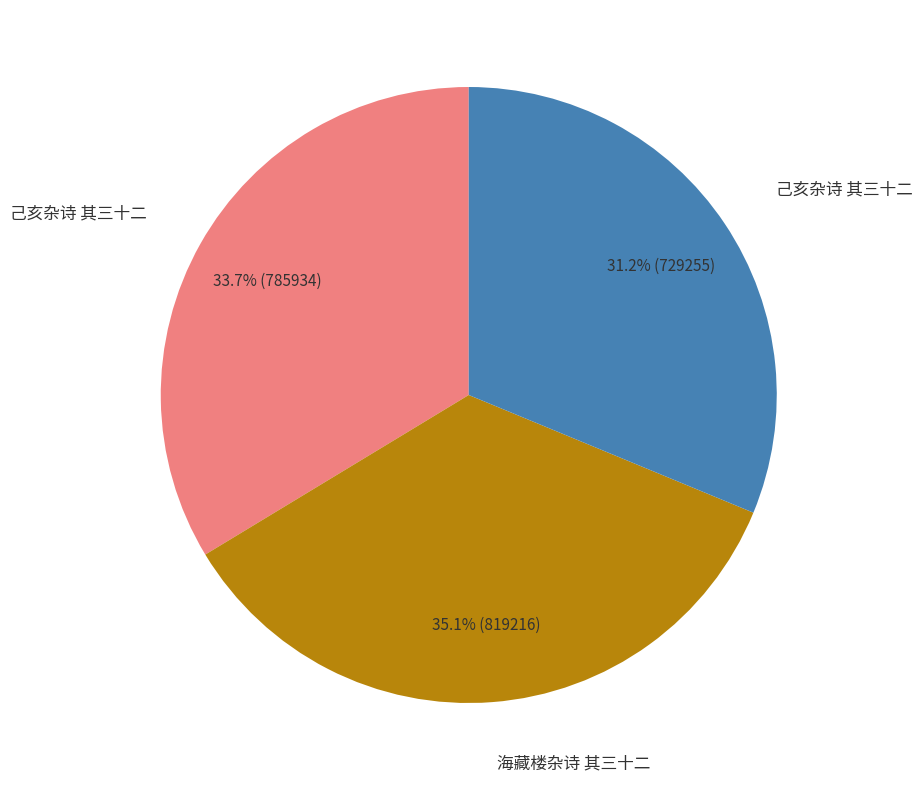

Is there a majority slice in this chart?

No